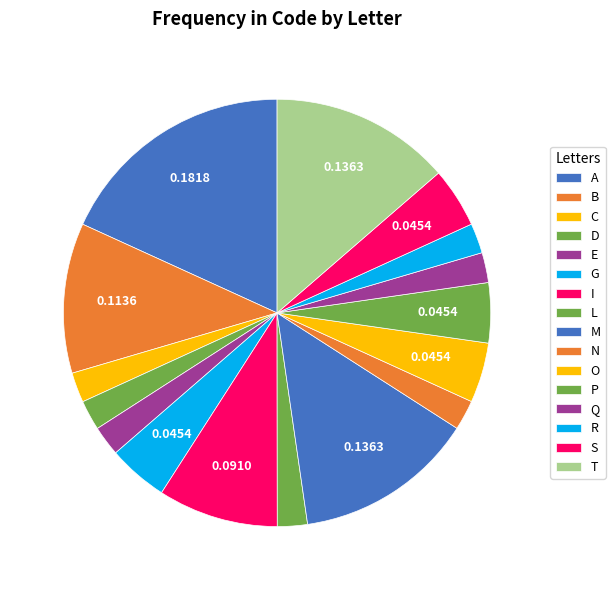

How many segments does this pie chart have?

16